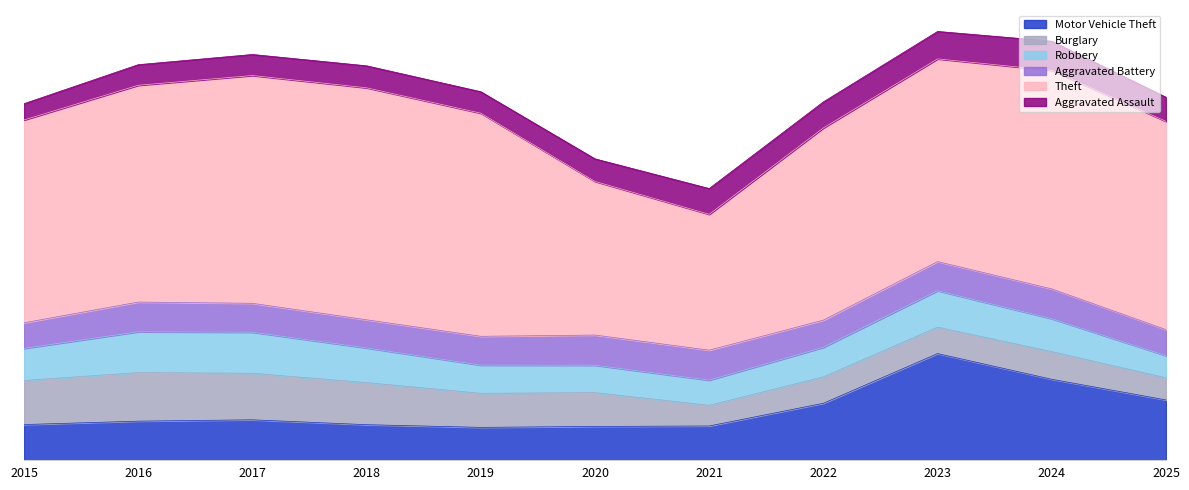

Reading left to right, what are all the values shown in this chart?

Aggravated Assault: 3162	3997	4081	4267	4163	4377	5001	5062	5332	5656	4678
Aggravated Battery: 4967	5760	5607	5459	5591	5856	5818	5272	5649	5781	5051
Burglary: 8552	9424	9034	8171	6610	6560	4011	5131	5130	5365	4297
Motor Vehicle Theft: 6889	7548	7810	6863	6342	6526	6611	11018	20664	15672	11667
Robbery: 6230	7922	7967	6723	5470	5315	4879	5733	7071	6393	4294
Theft: 39360	42078	44209	45026	43304	29817	26372	37299	39334	42414	40417